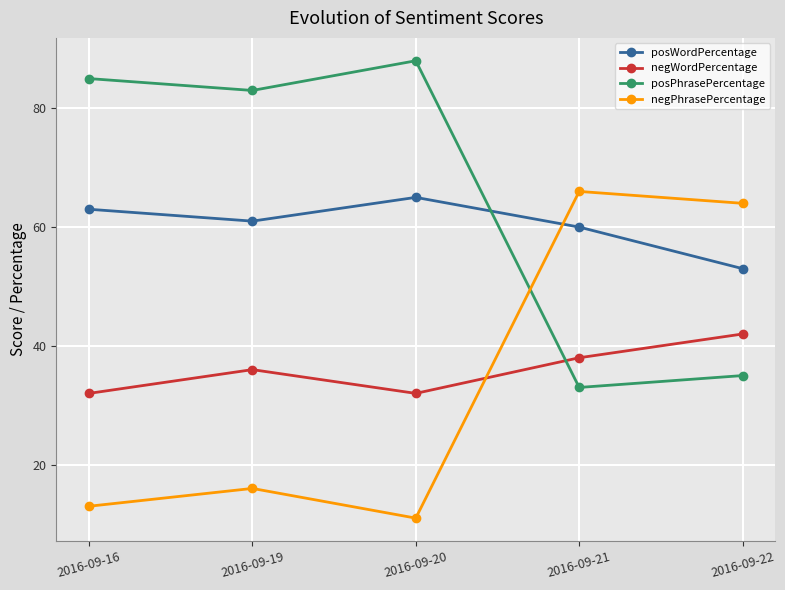

What are all the series names shown in the legend?

posWordPercentage, negWordPercentage, posPhrasePercentage, negPhrasePercentage